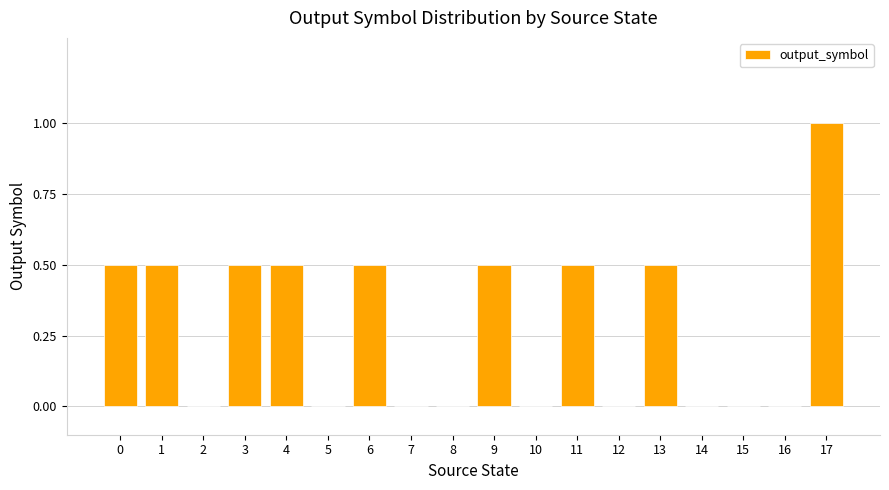

Which category has the highest value across all series?

17